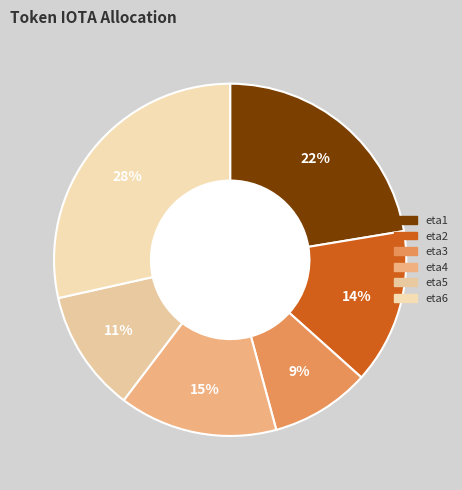

How many segments does this pie chart have?

6